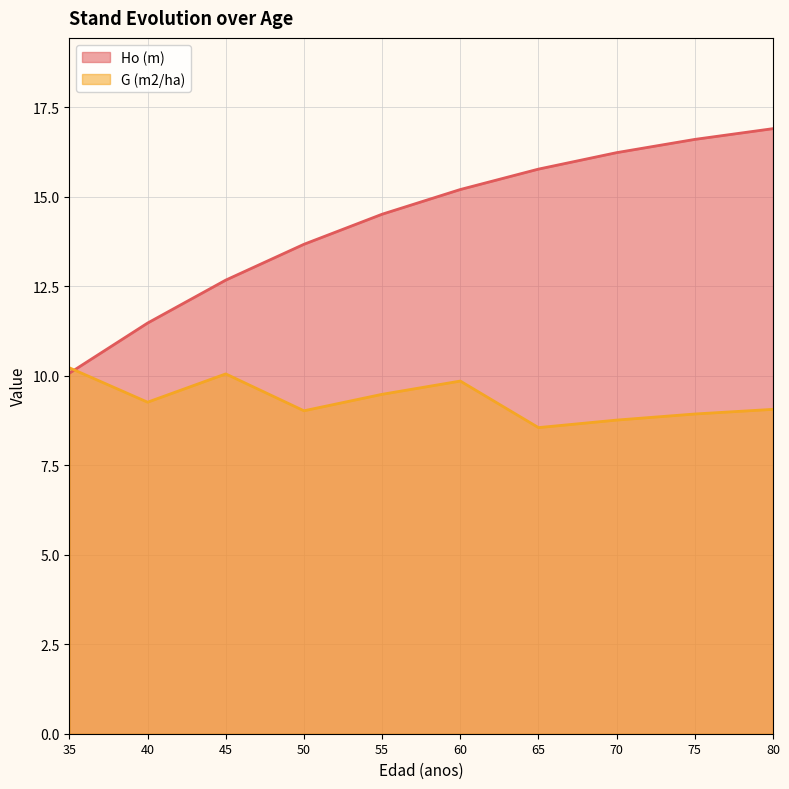

At which label is G (m2/ha) closest to 9?

50